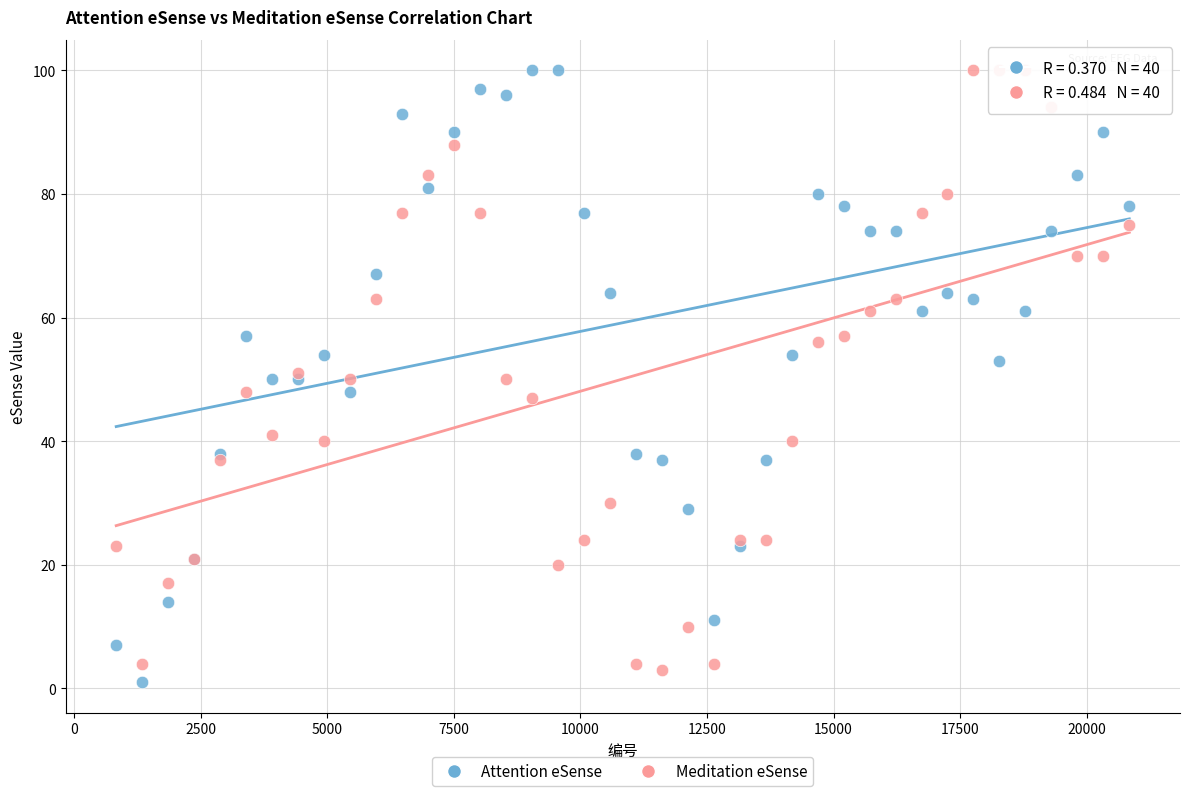

What is the X range (max minus min) for the scatter plot?

20007